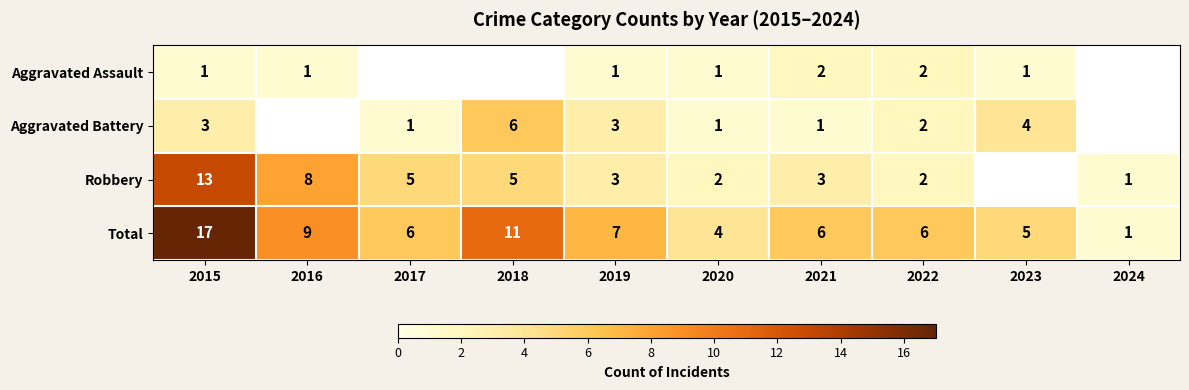

Which category has the highest value in the Total series?

2015